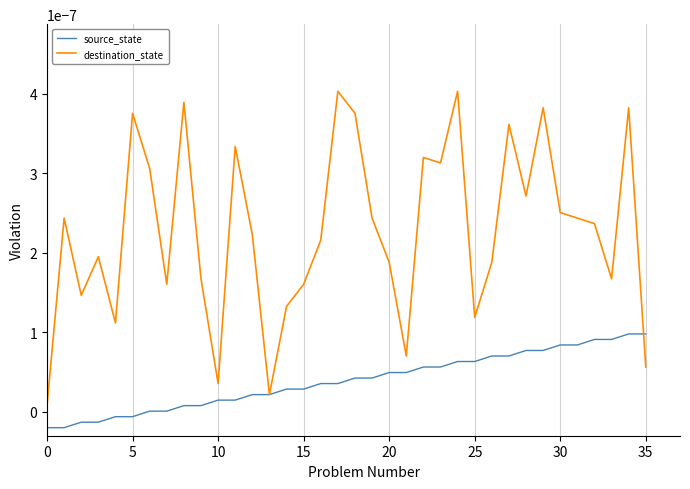

Rank the series by their average value, from highest to lowest.

destination_state, source_state